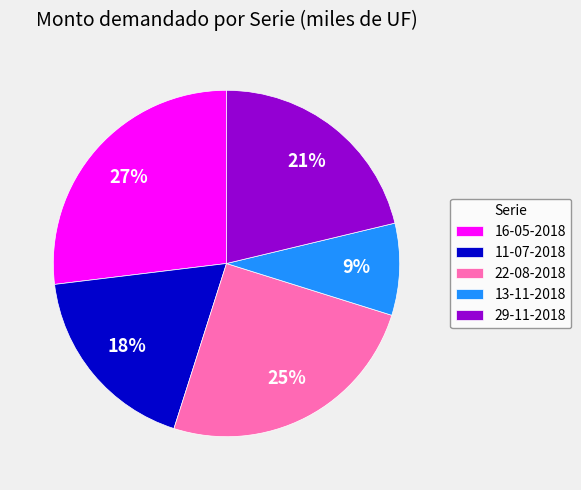

Does 22-08-2018 represent more than half of the total?

No